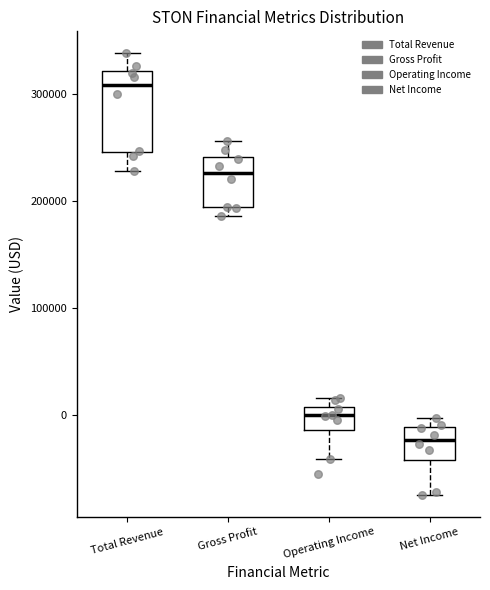

Comparing the boxes themselves (not the whiskers), which one is the tallest?

Total Revenue